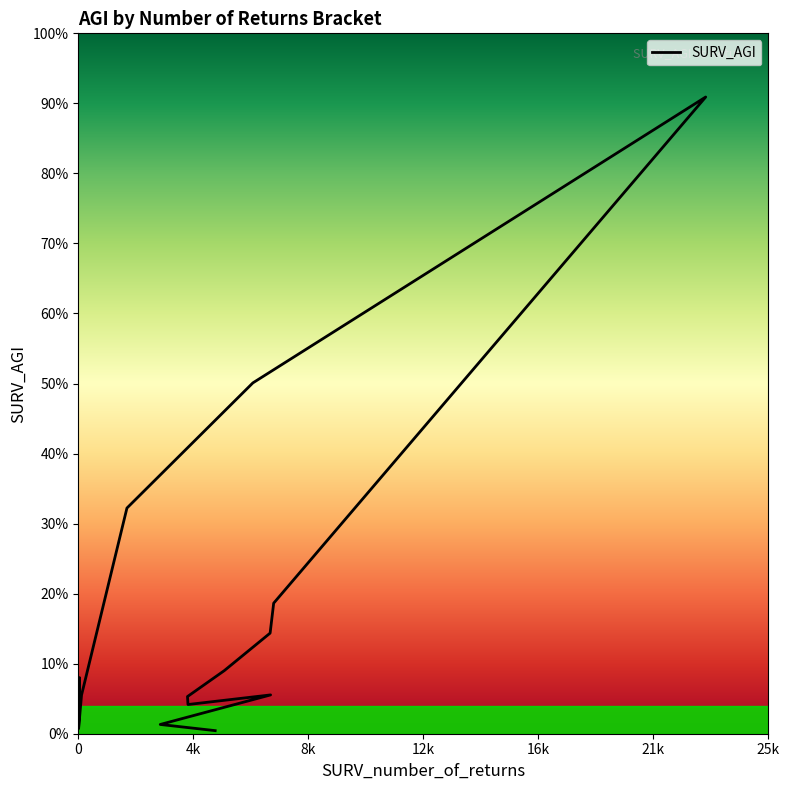

At which category does the data reach its first local valley?

$15,000 under $20,000